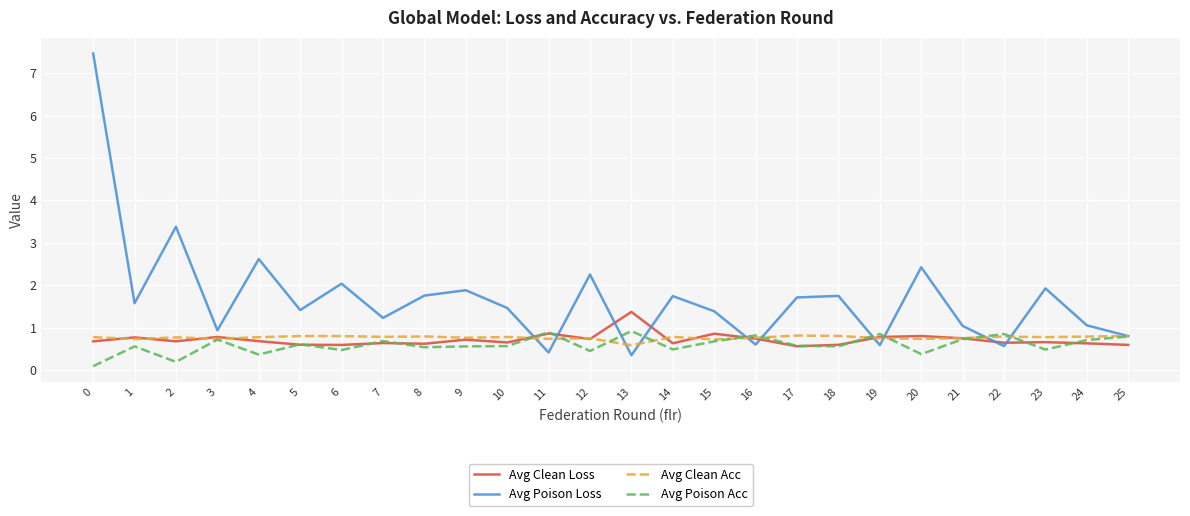

Count the number of categories in the chart.

26